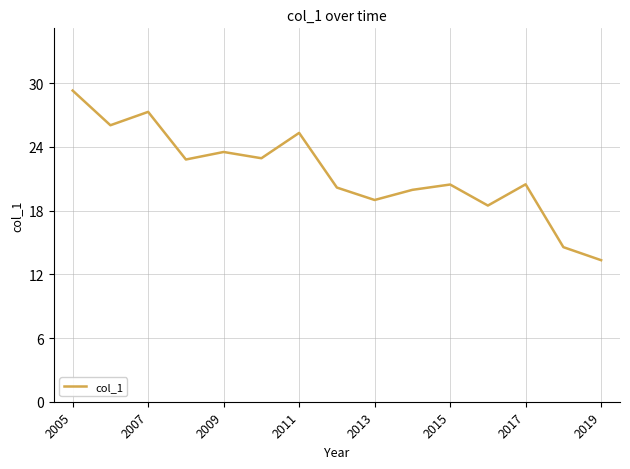

What is the minimum value shown in the chart?

13.3